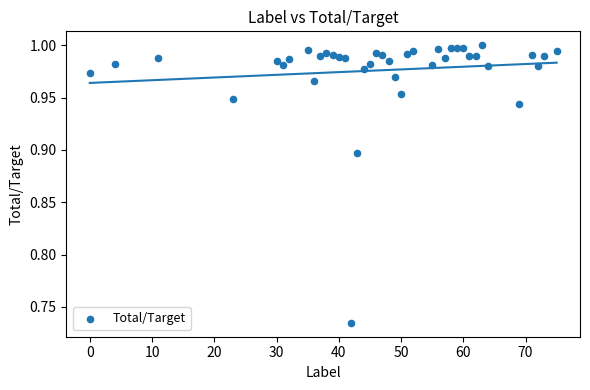

What is the range of X values (max minus min)?

75.0